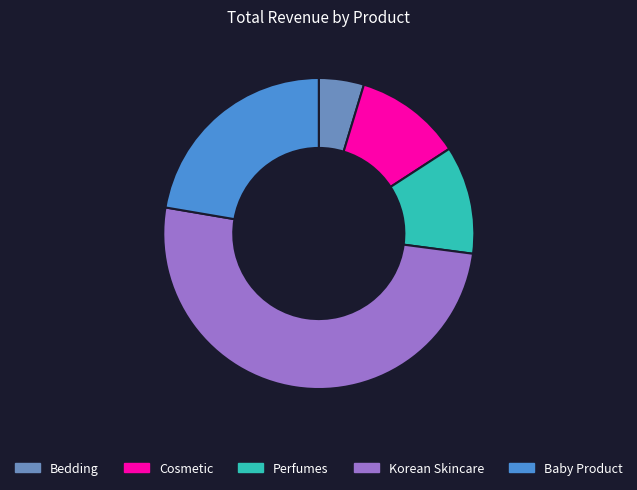

The Baby Product slice represents 22% of the pie. True or false?

True